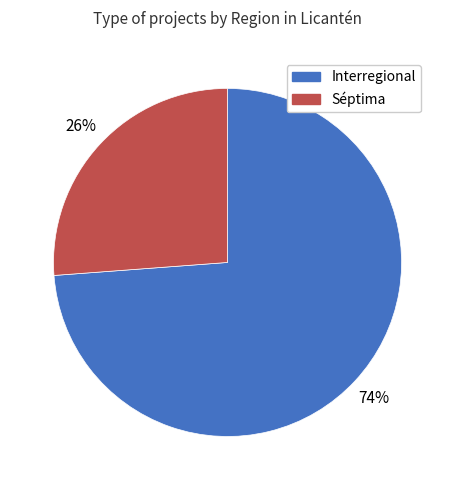

True or false: Interregional accounts for 74% of the total.

True